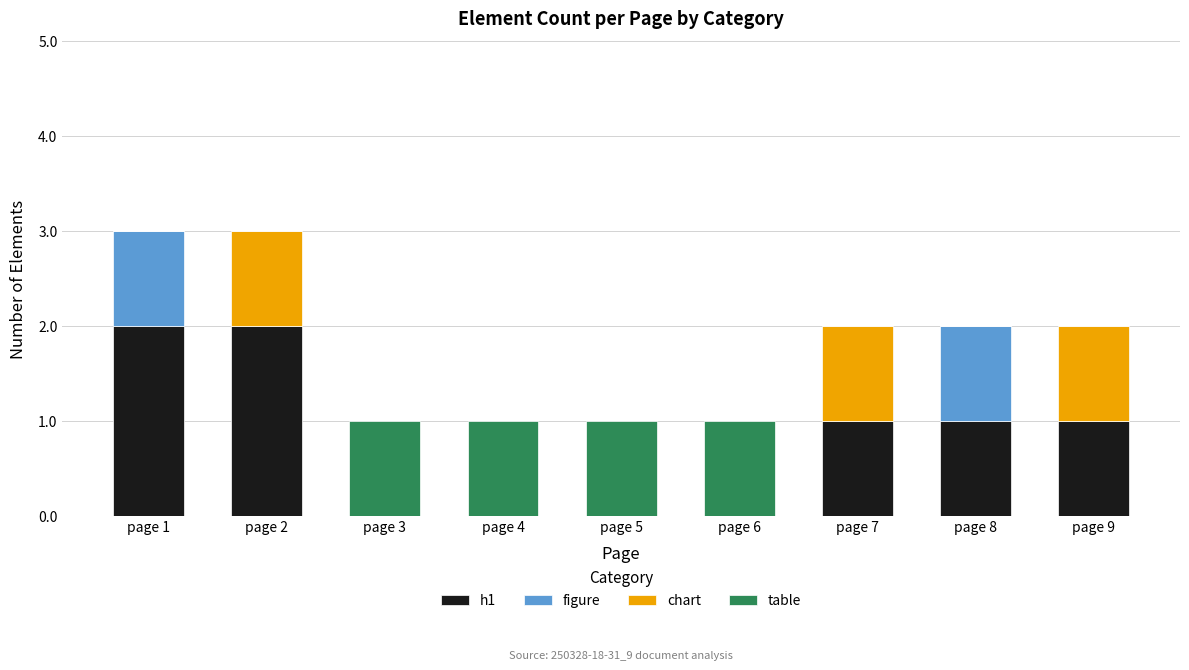

True or false: h1 has a value of 3 at page 2.

False